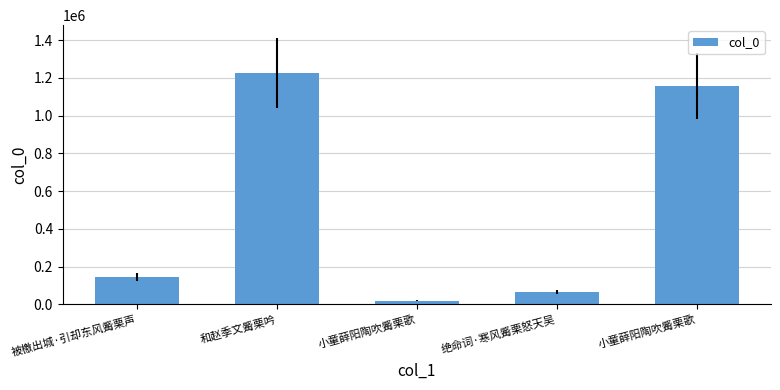

Are the bars horizontal?

No